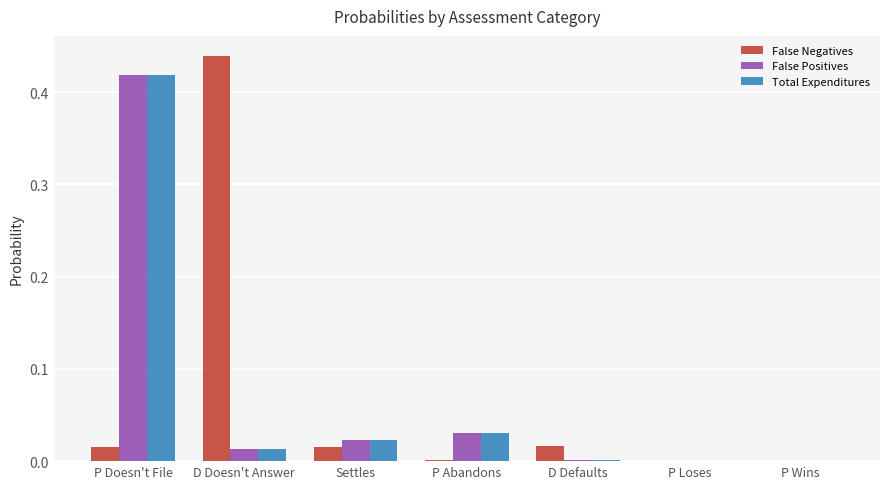

How many categories are shown in the chart?

7